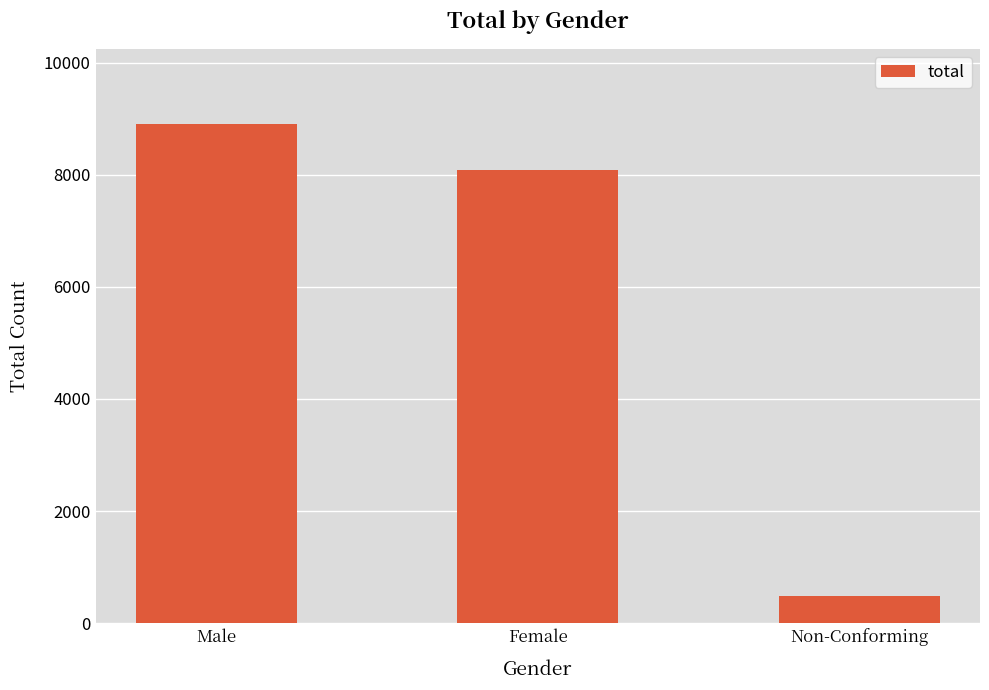

Is it true that the value at Male is 8911?

True